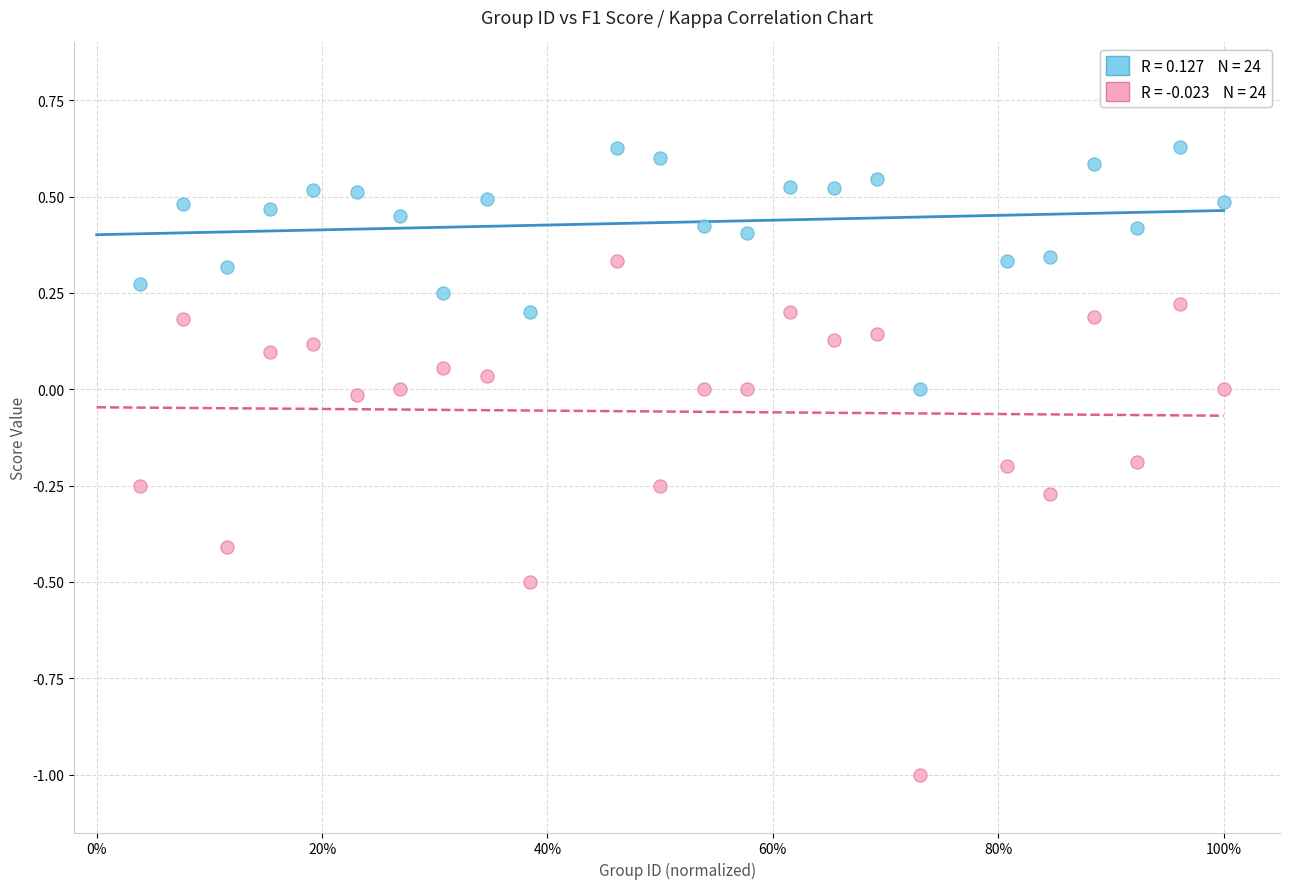

Across all data points, what is the range of Y values (max minus min)?

1.6